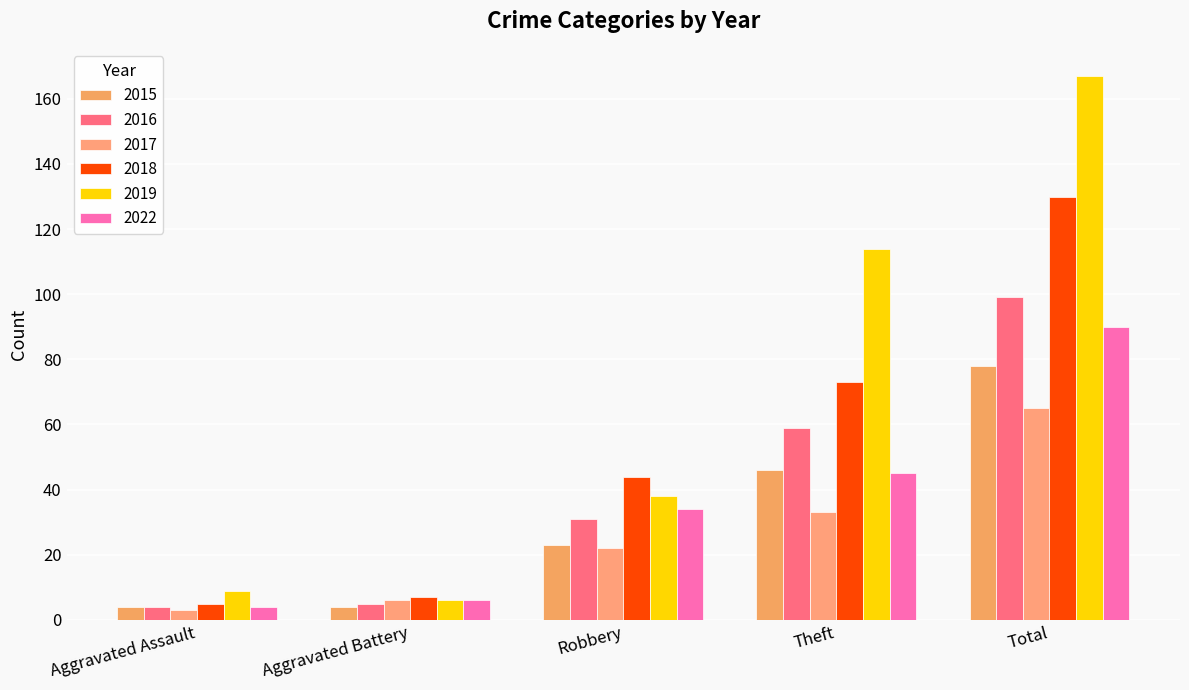

How many bars are there in each group?

6